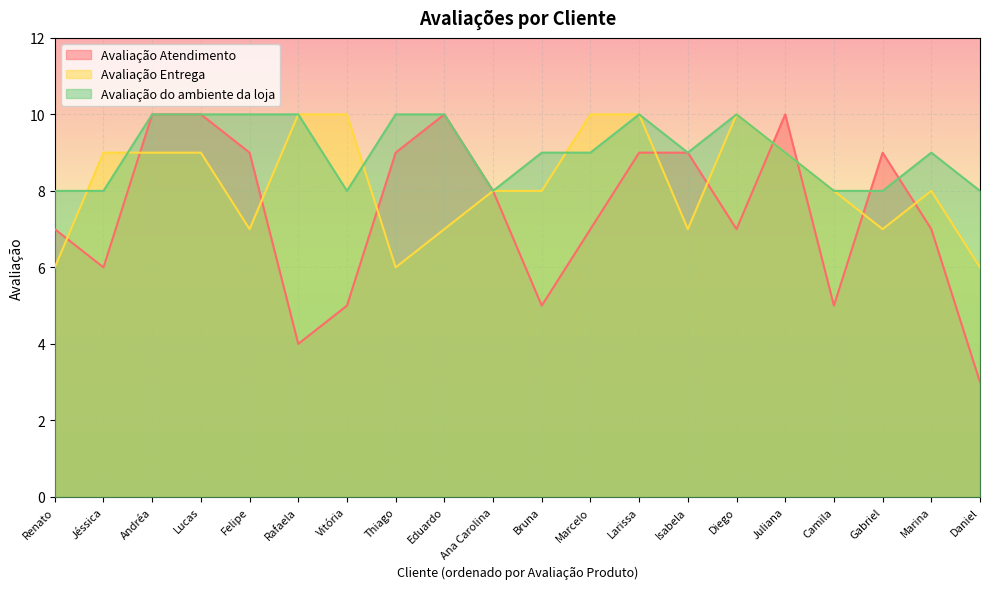

What is the difference between the Avaliação Atendimento values at Diego and Thiago?

2